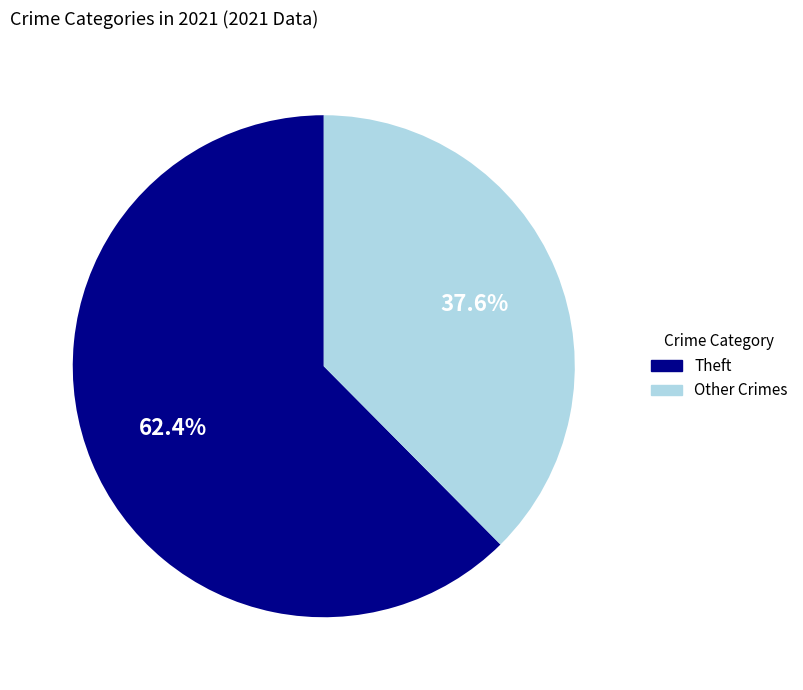

Is there any slice that represents more than half of the pie?

Yes